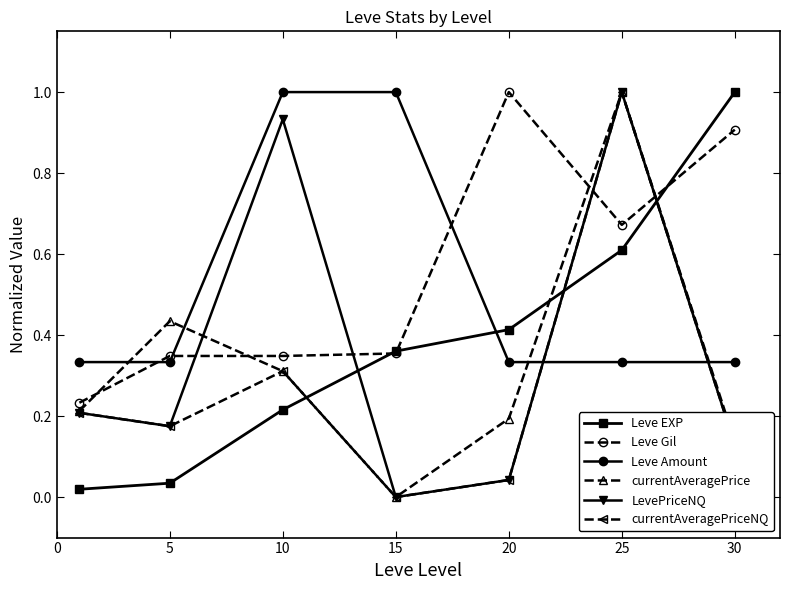

What is the greatest value displayed?

1.0